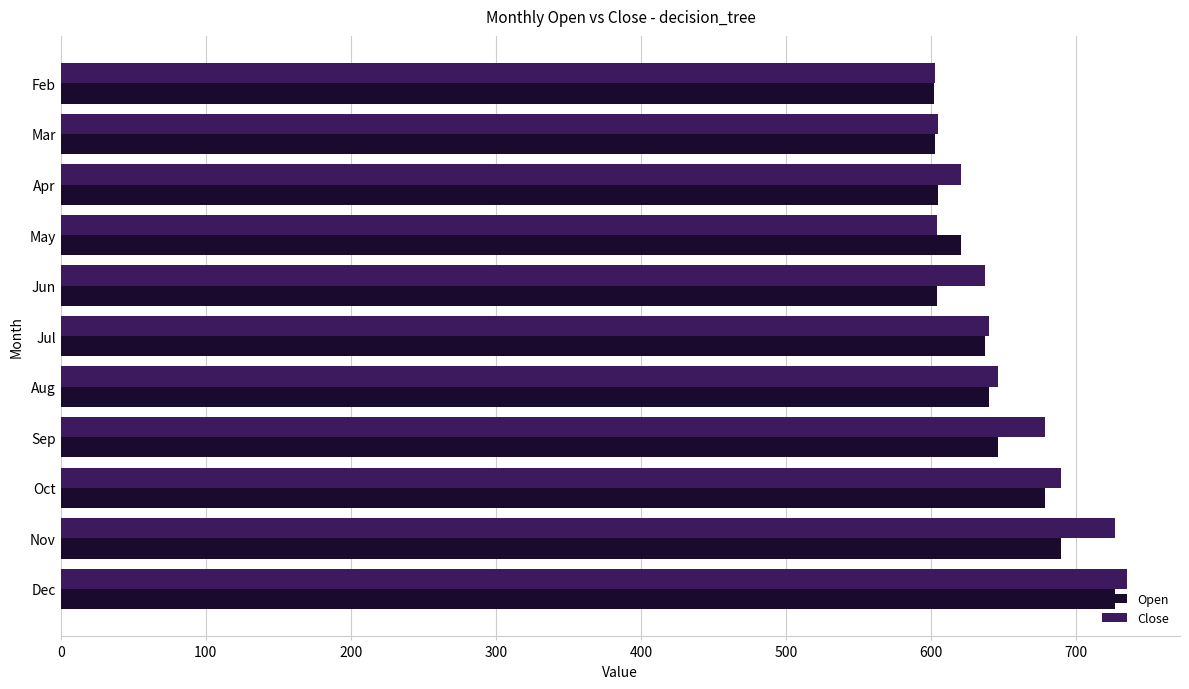

What is the difference between the Open values at Aug and Jun?

36